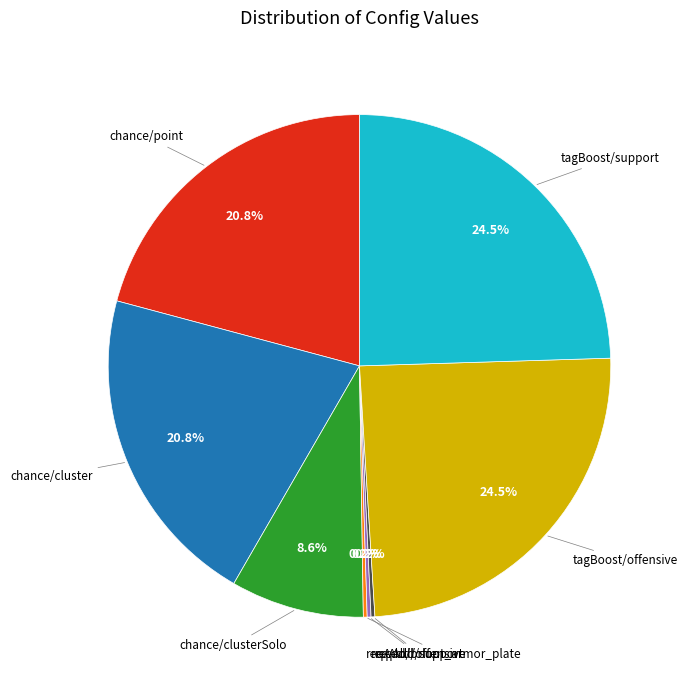

Is there a majority slice in this chart?

No